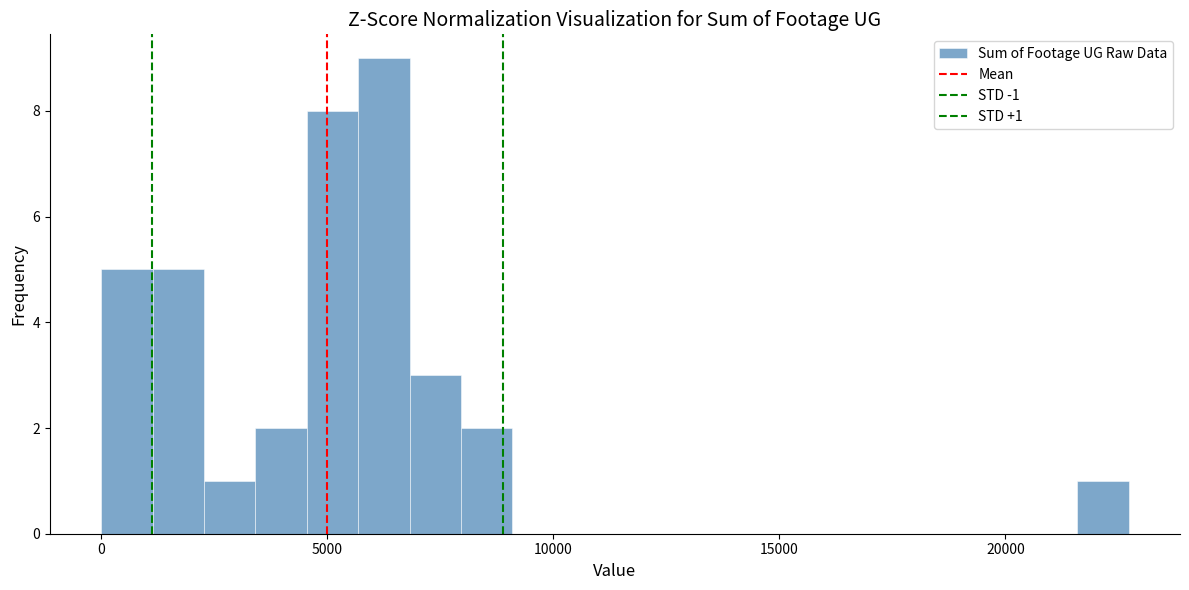

Around what value on the x-axis is the tallest bar? Give the approximate position of its centre, as read against the axis.

6000